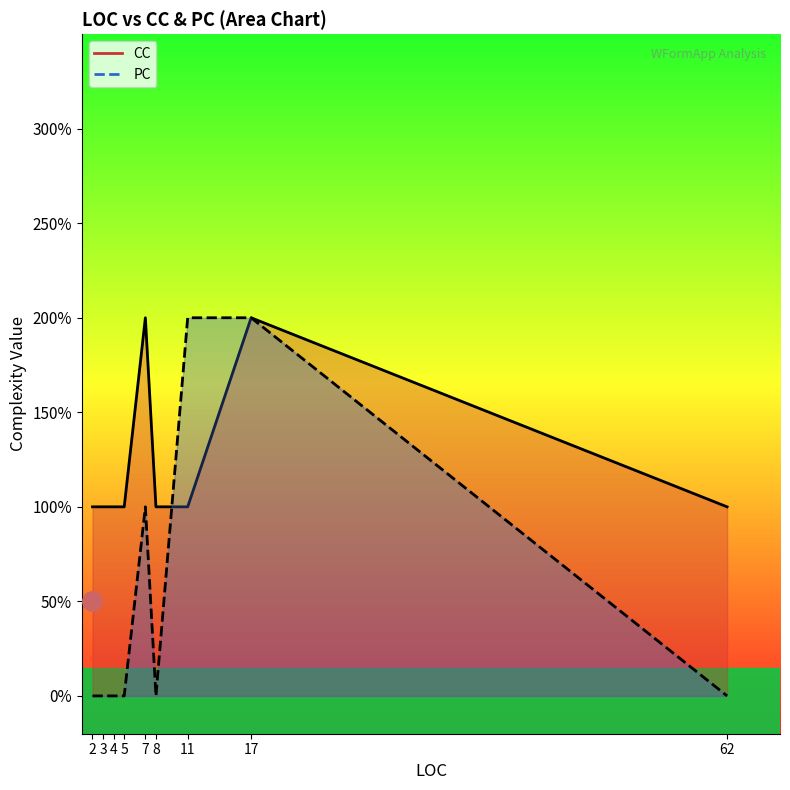

Count the PC values in the range 0 to 1.

7